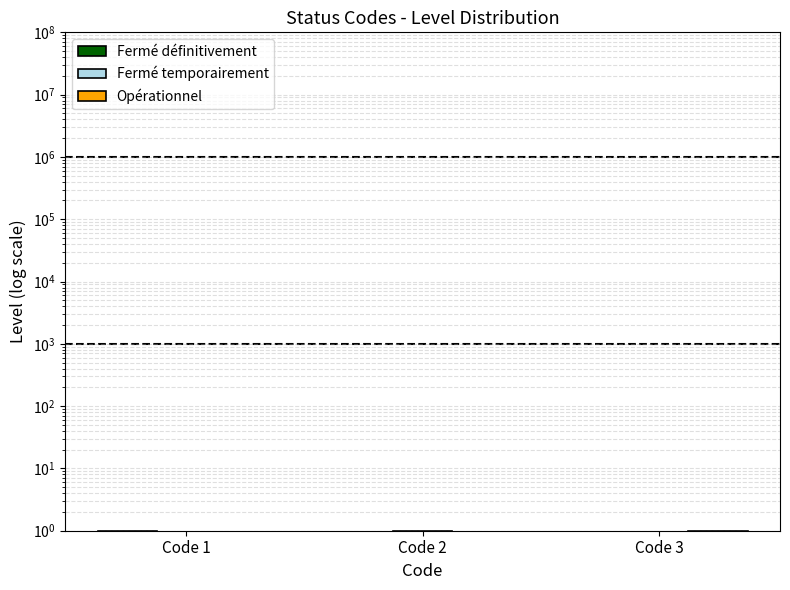

Reading left to right, what are all the values shown in this chart?

Fermé définitivement: 1	0	0
Fermé temporairement: 0	1	0
Opérationnel: 0	0	1